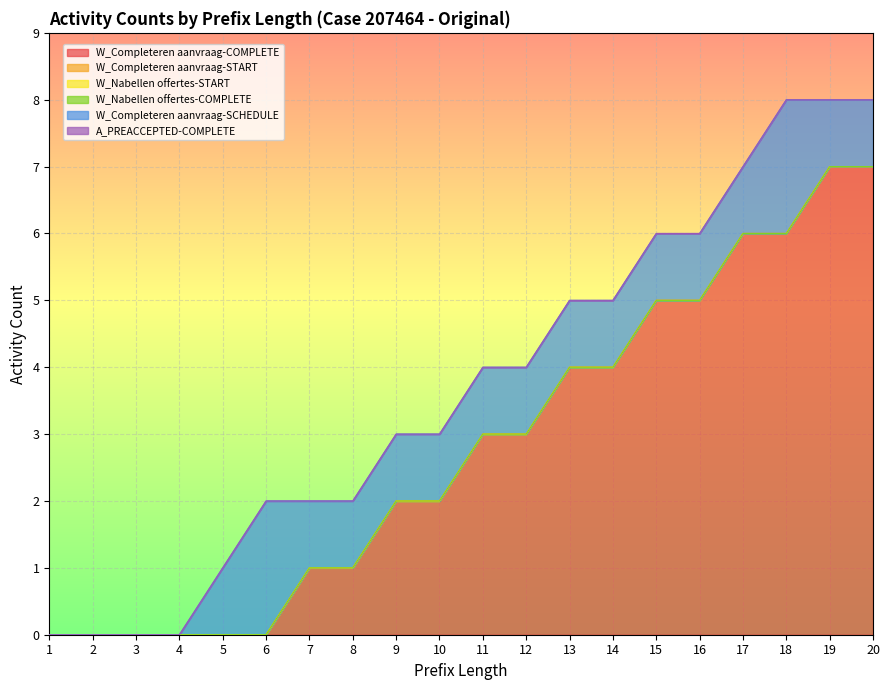

Which series has the largest range (max minus min)?

W_Completeren aanvraag-COMPLETE